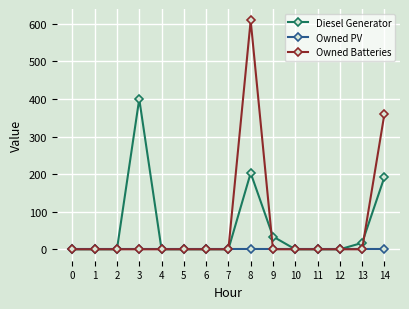

Is this an area chart (filled region under the line)?

No